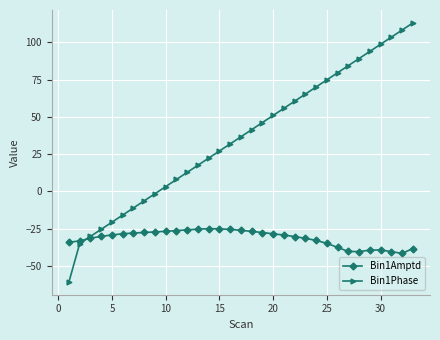

What is the sum of all Bin1Phase values?

1187.1